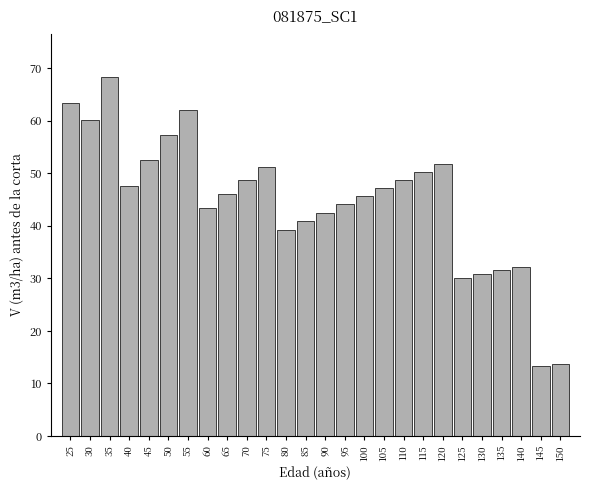

What is the maximum value shown in the chart?

68.4